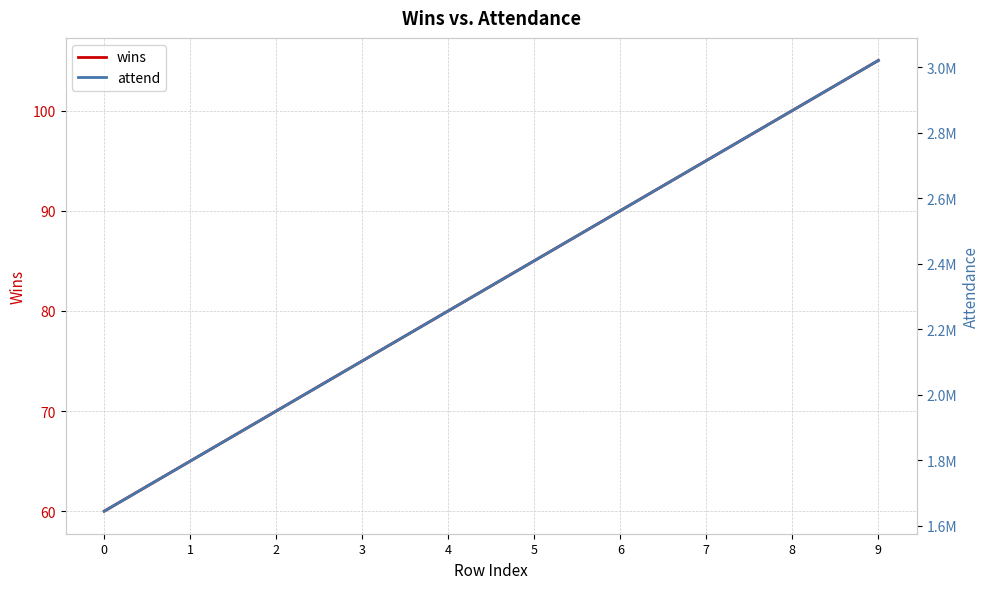

Which series has the largest total across all categories?

attend